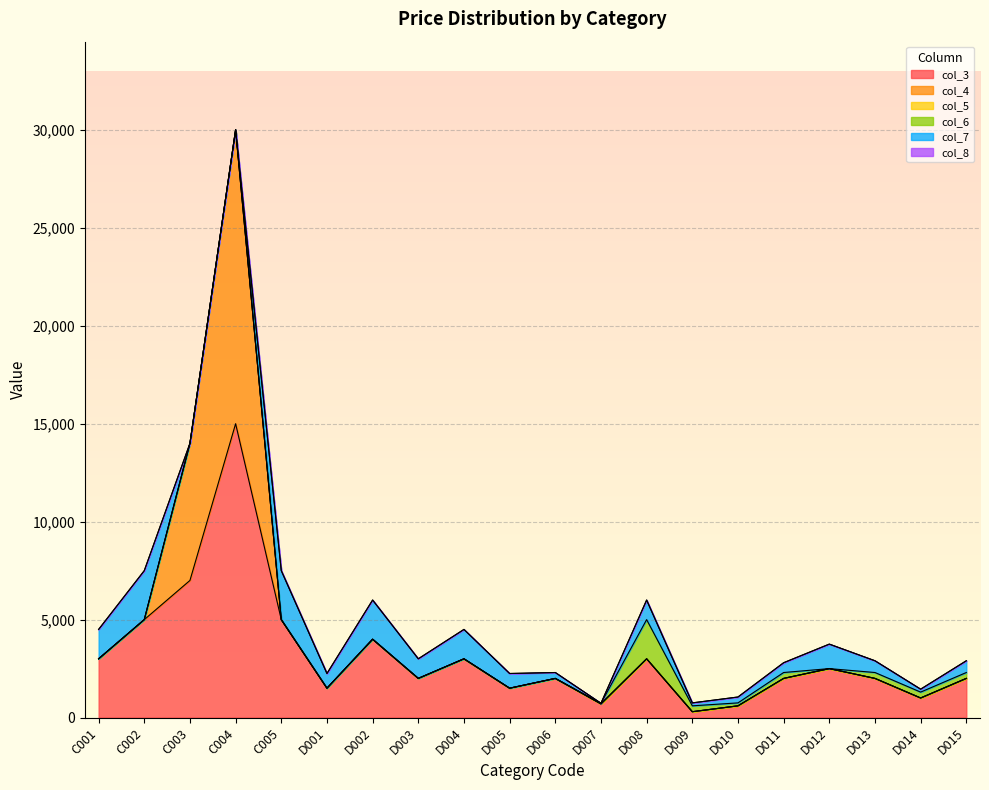

Is it true that col_3 equals 2000 at D015?

True